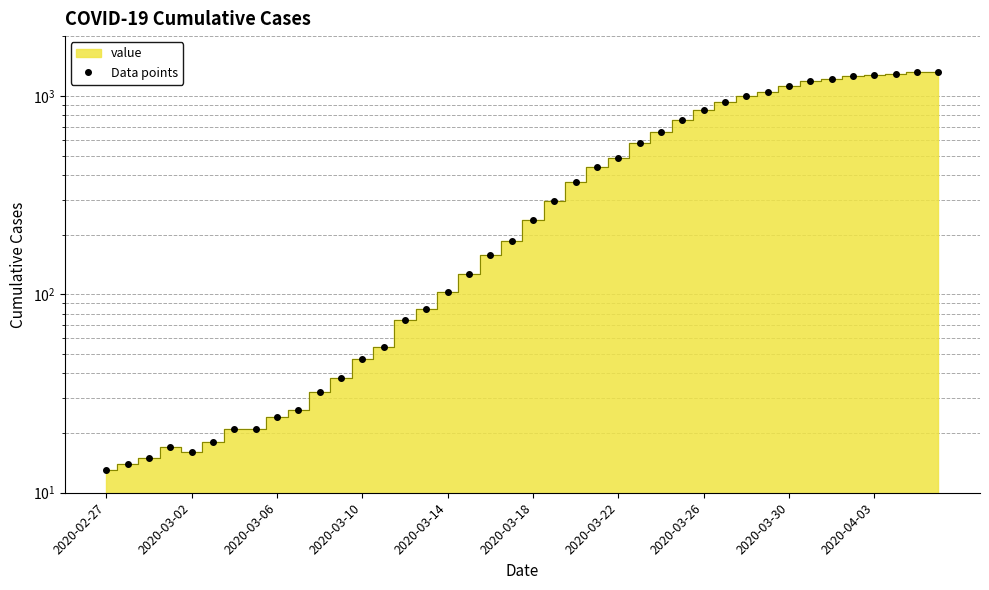

Which has a higher value, 18 or 15?

18